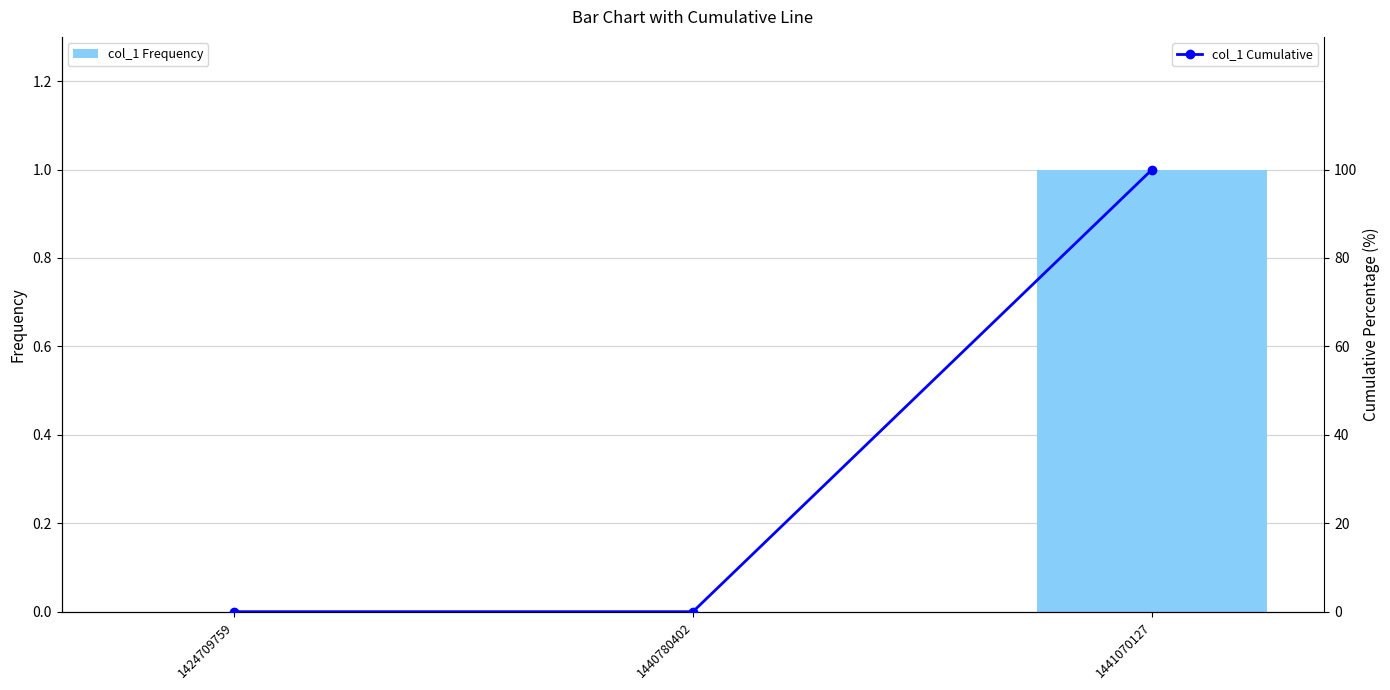

Reading left to right, list all the values displayed in this chart.

col_1 Frequency: 0	0	1
col_1 Cumulative: 0	0	100